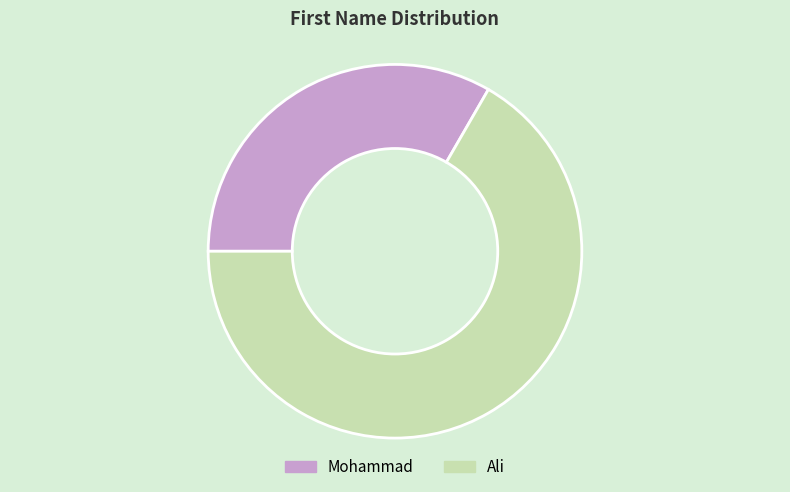

Is the sum of Mohammad and Ali greater than half?

Yes